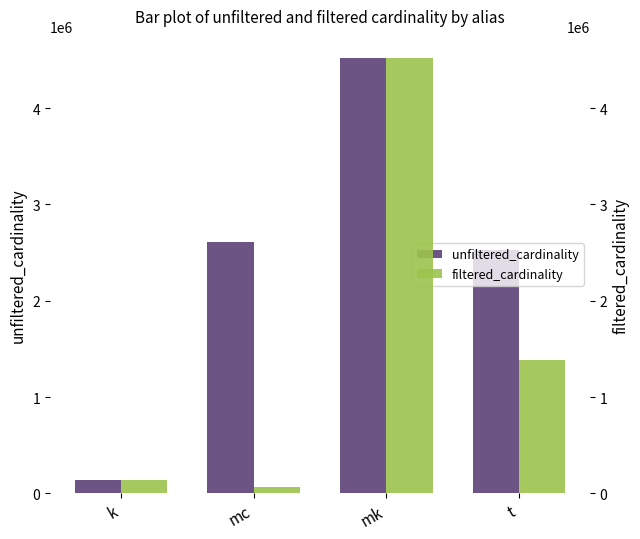

Between k and mk, which is larger?

mk